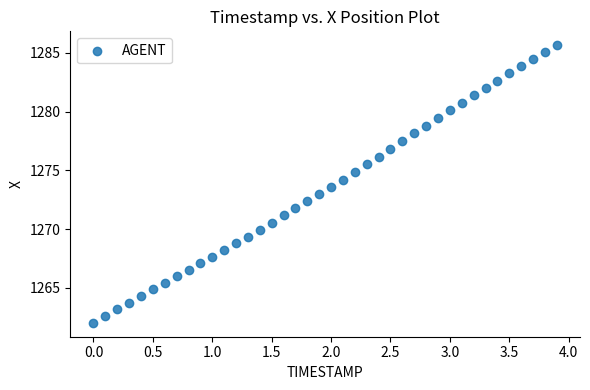

What is the range of Y values (max minus min)?

23.6